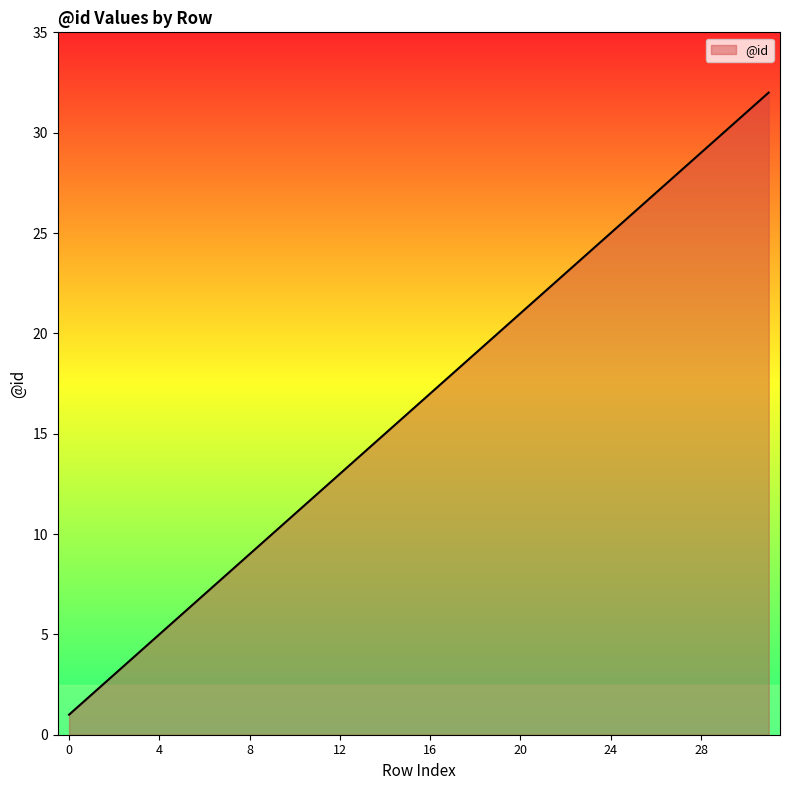

What is the maximum value shown in the chart?

32